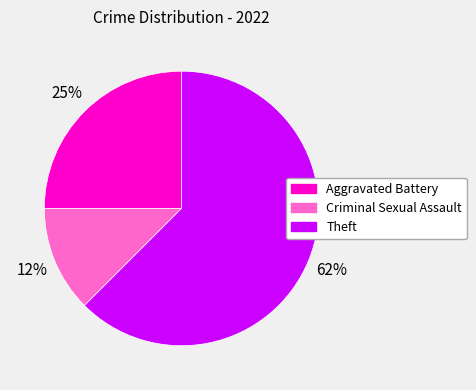

Is the sum of Theft and Aggravated Battery greater than half?

Yes